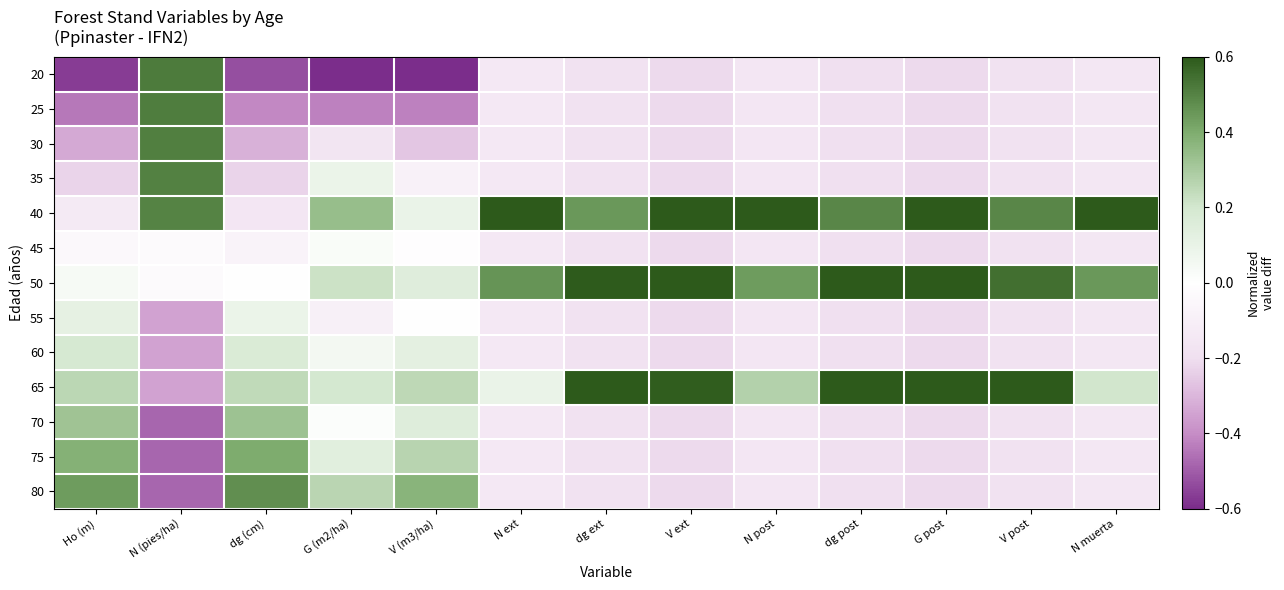

Count the number of categories in the chart.

13